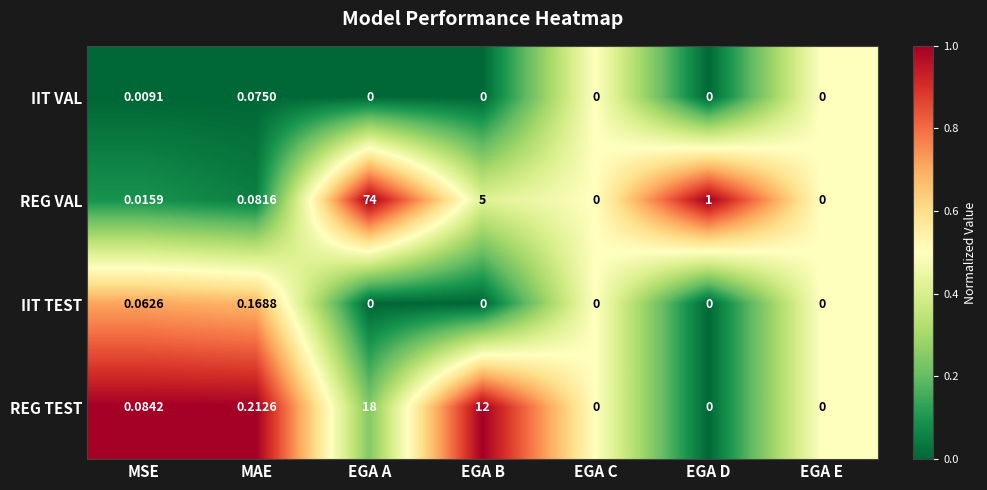

Which series has the largest range (max minus min)?

REG VAL